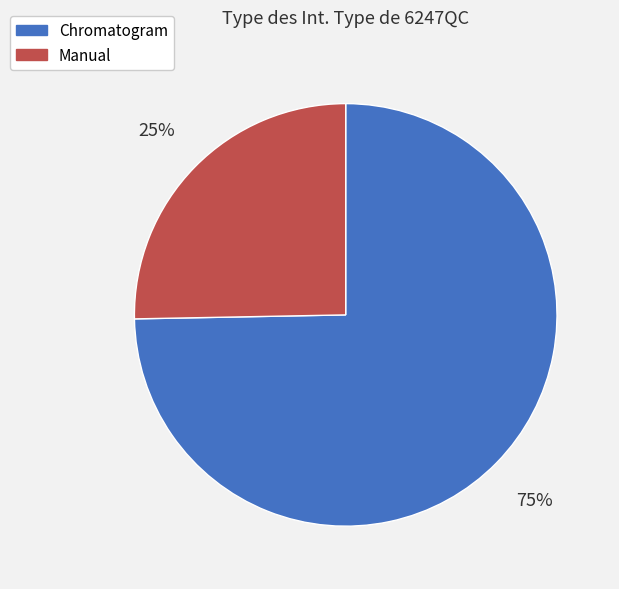

True or false: Chromatogram accounts for 75% of the total.

True